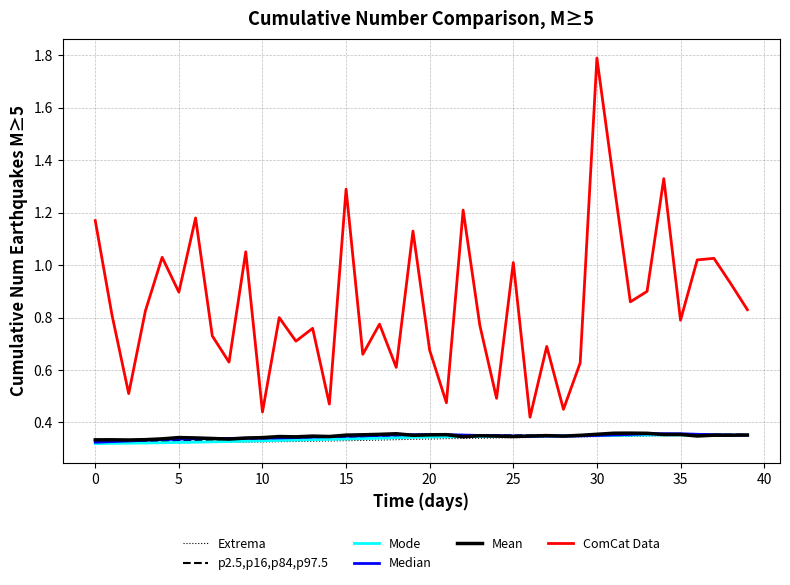

Which series has the largest range (max minus min)?

ComCat Data